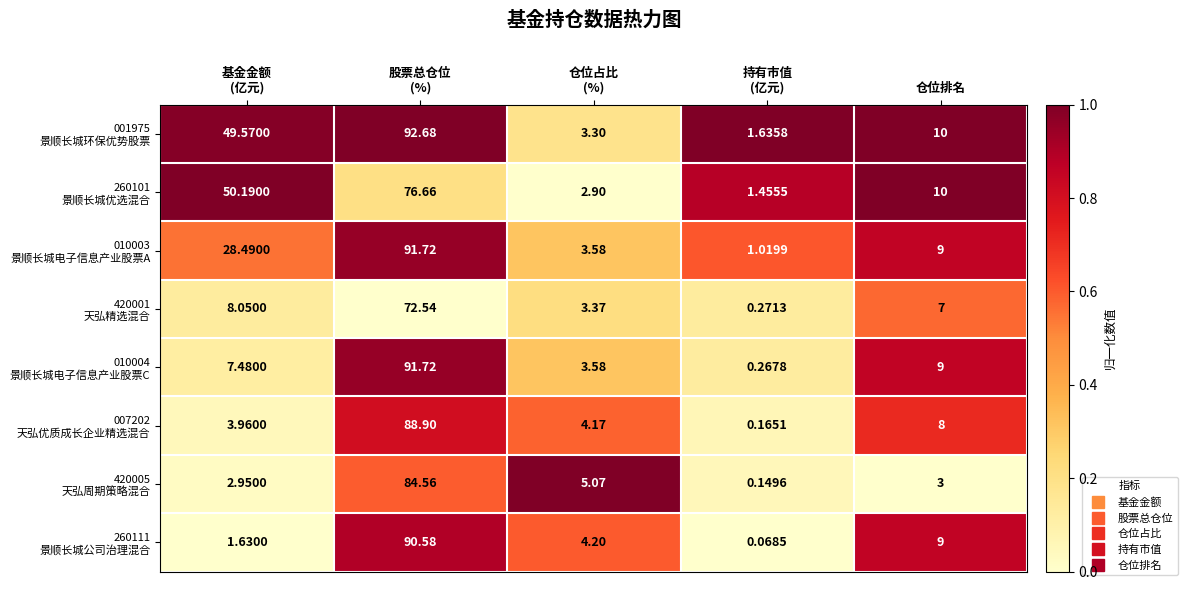

At how many categories does at least one series exceed 0?

5